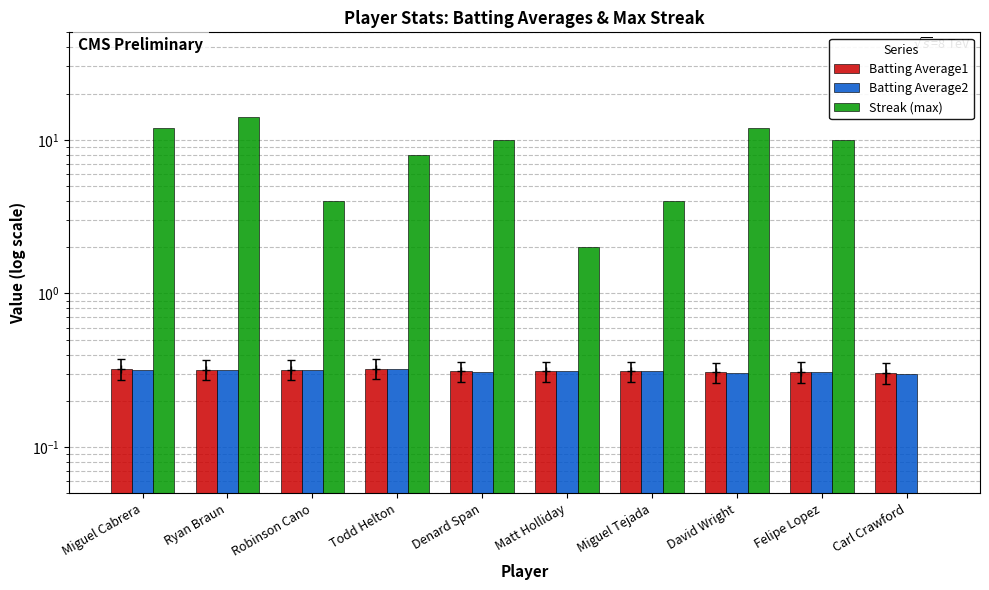

Is the value of Streak (max) at Matt Holliday greater than the value of Batting Average1 at Miguel Cabrera?

Yes